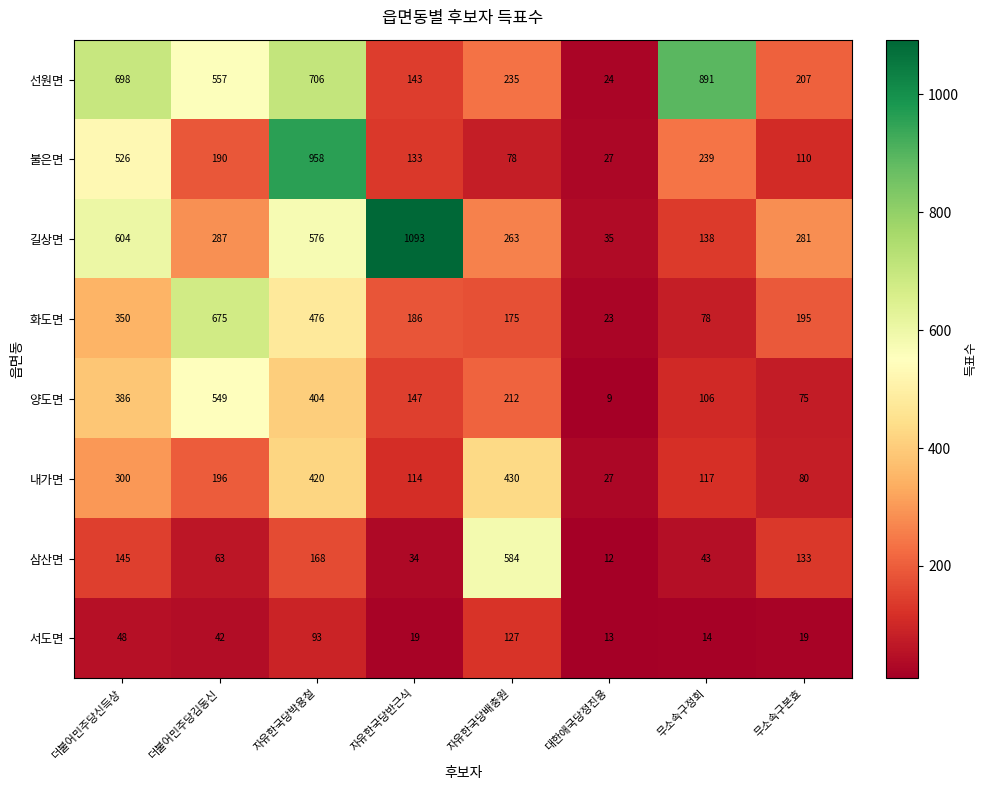

What is the spread (max minus min) of values at 자유한국당배충원?

506